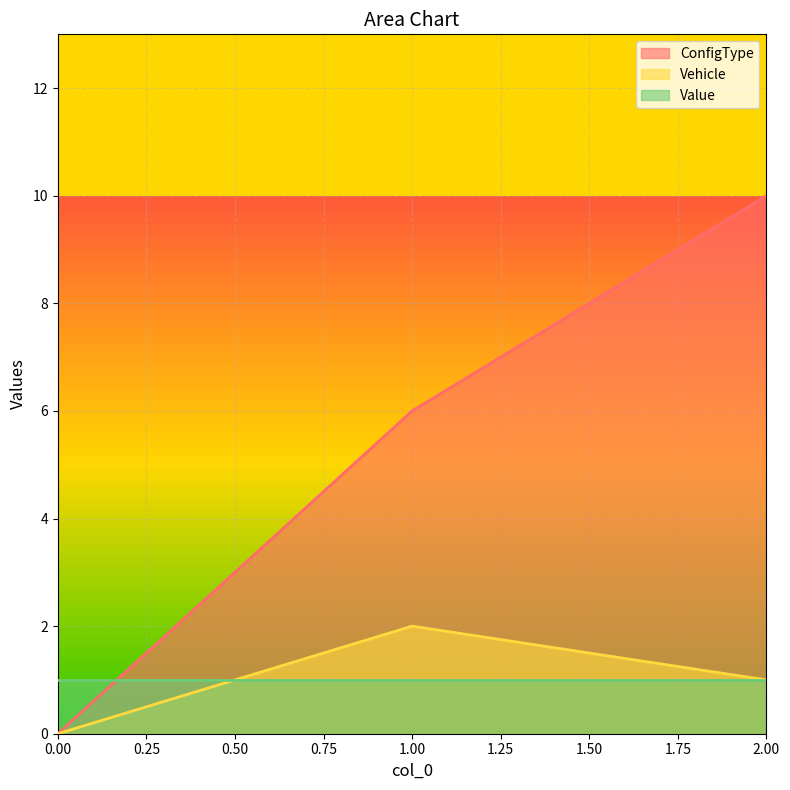

Is the value of Vehicle at 1.00 greater than the value of ConfigType at 0.00?

Yes